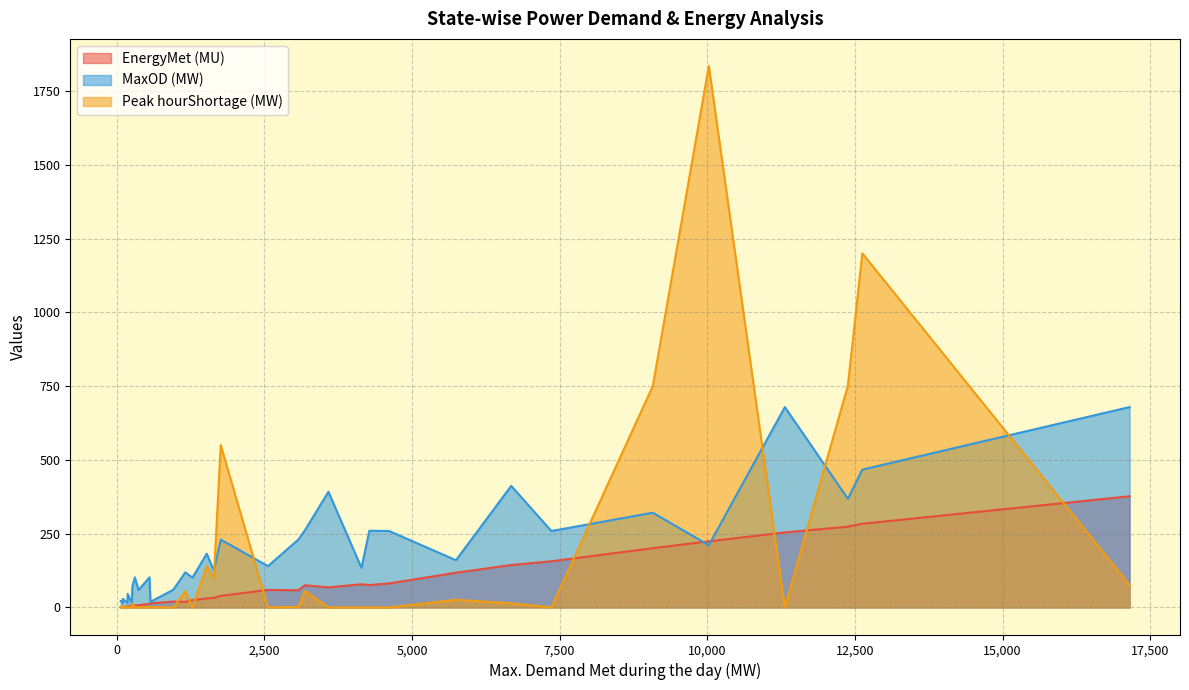

The MaxOD (MW) series shows 183.1 at J&K. True or false?

False